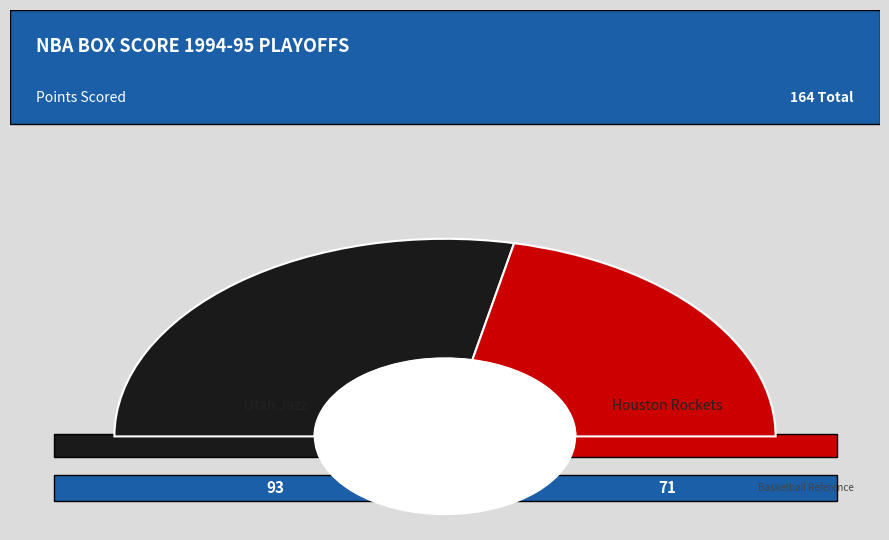

What is the smallest slice in the pie chart?

Houston Rockets